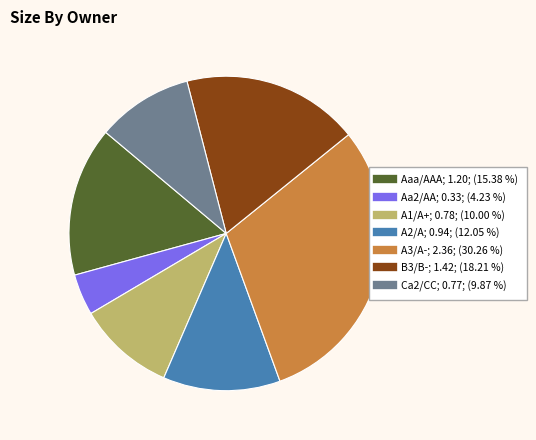

How many segments does this pie chart have?

7